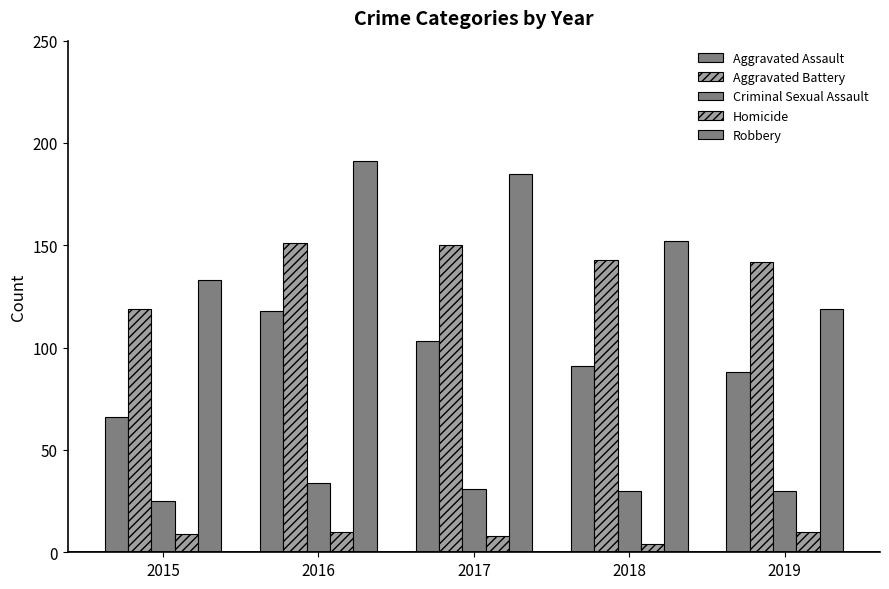

What is the value of the Robbery bar at the 1st from the left?

133